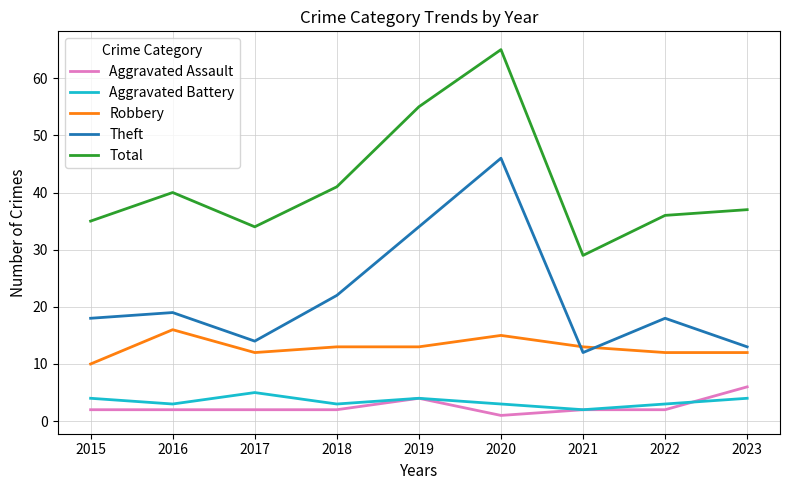

True or false: Theft and Aggravated Assault intersect in this chart.

False